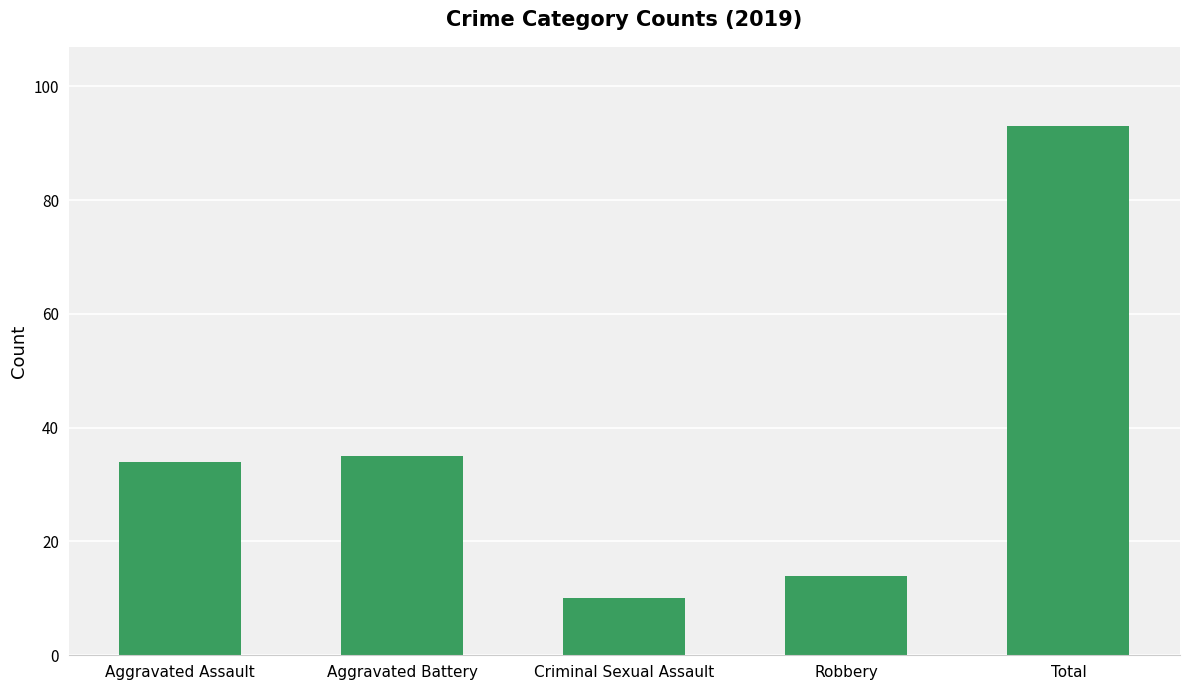

What position from the left is Aggravated Assault?

1